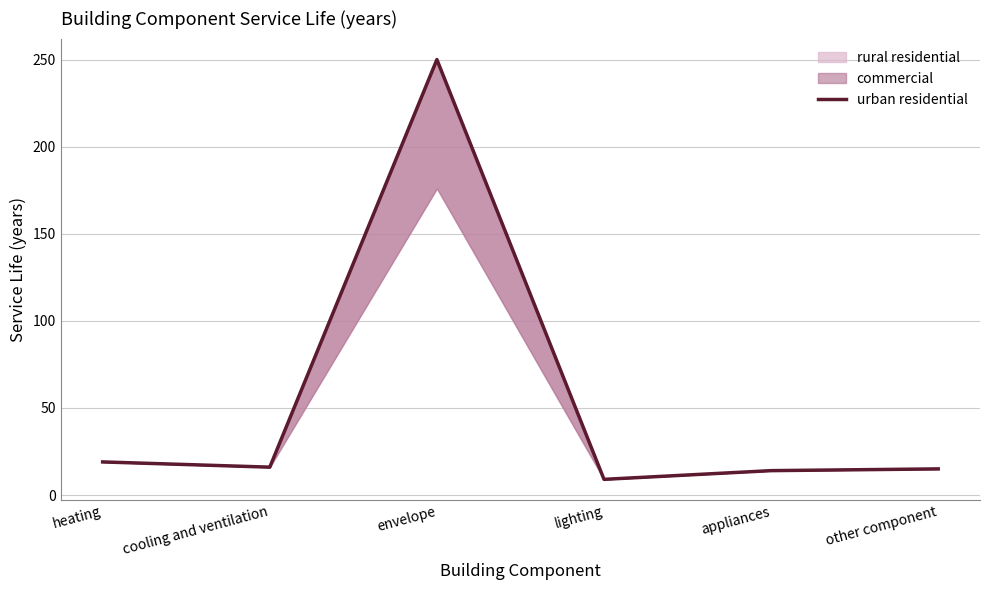

What is the sum of the values at appliances and cooling and ventilation?

30